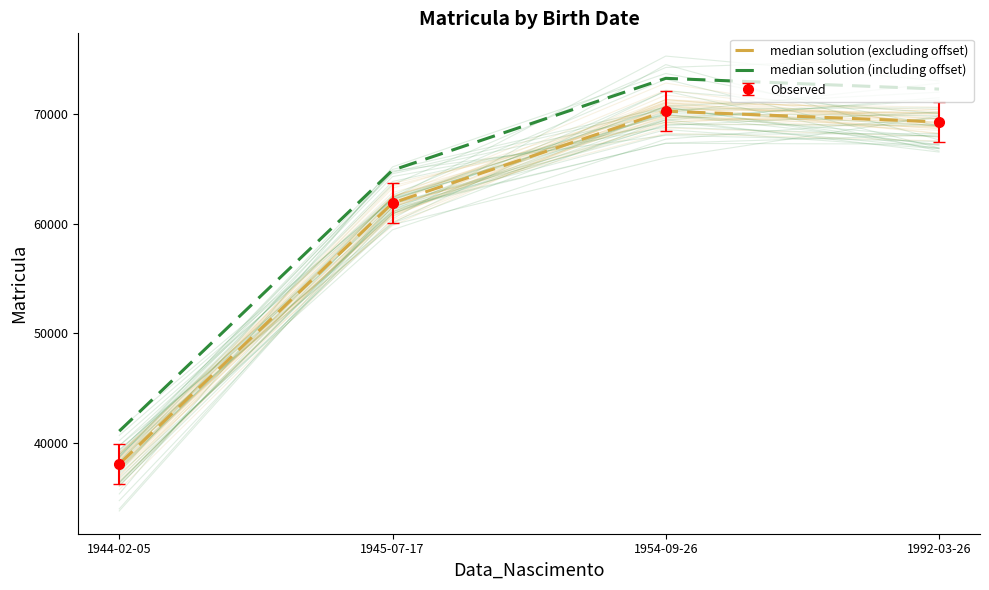

True or false: median solution (excluding offset) has a value of 70297 at 1954-09-26.

True